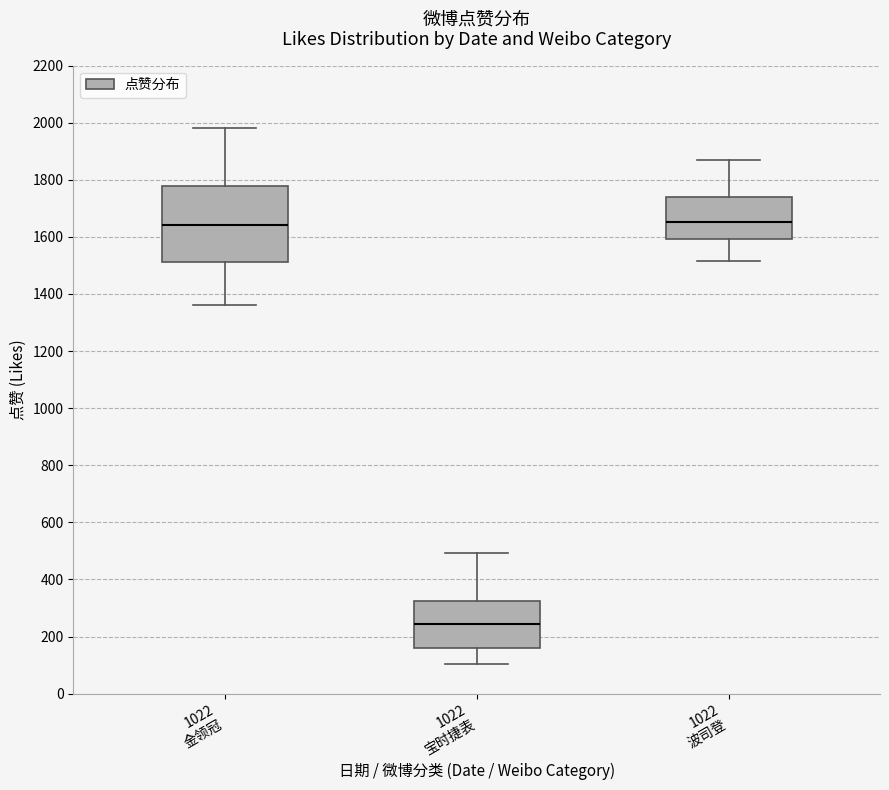

Reading left to right, read every box against the y-axis: the position of its median line, the range the box covers, and the ends of its whiskers. The values are not printed on the chart, so give them approximately, as read against the axis.

1022 金领冠: median 1640, box 1520 to 1780, whiskers 1360 to 1980
1022 宝时捷表: median 240, box 160 to 320, whiskers 100 to 500
1022 波司登: median 1660, box 1600 to 1740, whiskers 1520 to 1860